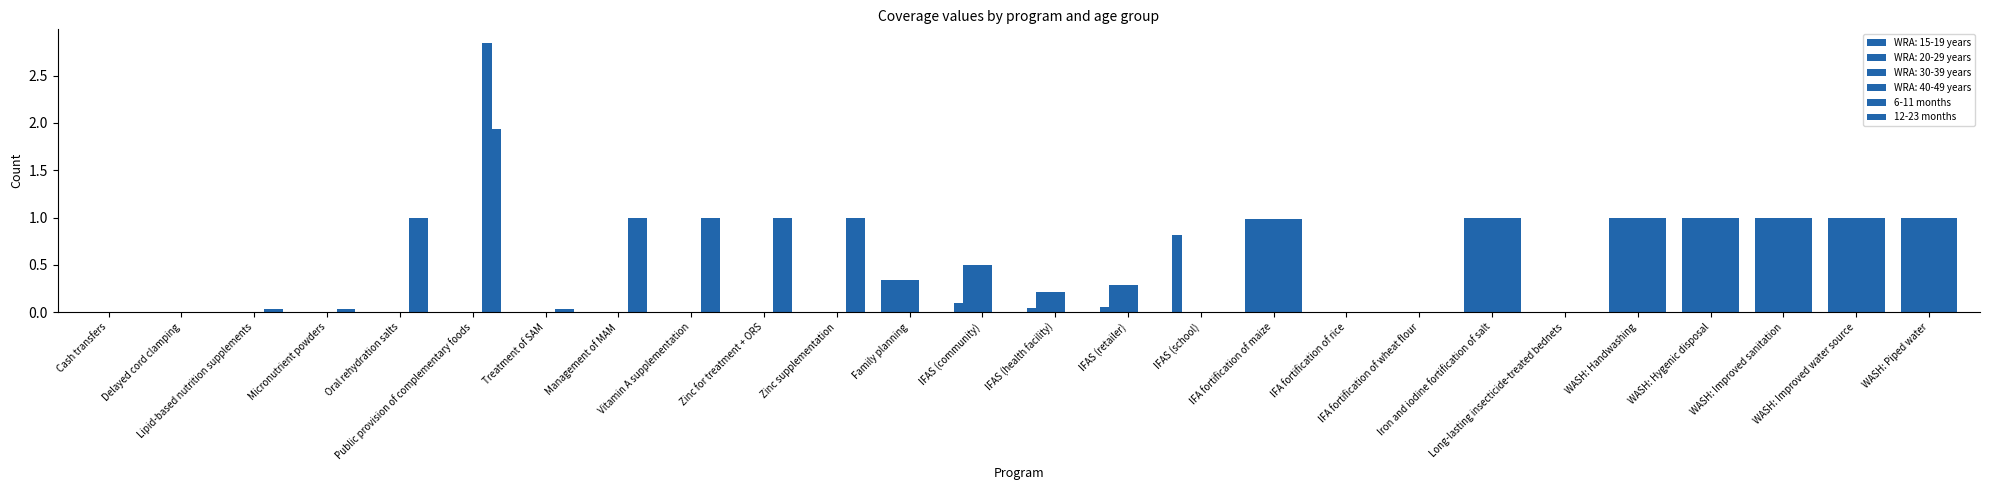

What is the total value across all series at WASH: Improved water source?

2.0